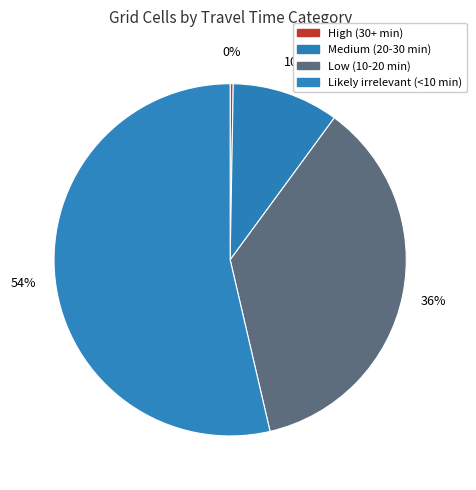

What is the smallest slice in the pie chart?

High (30+ min)